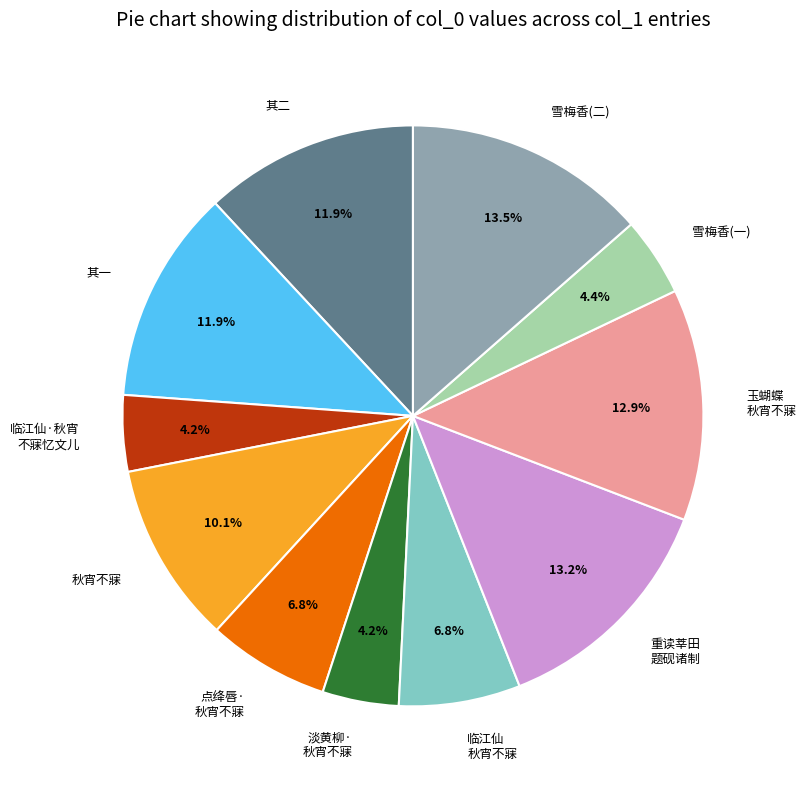

Is there any slice that represents more than half of the pie?

No